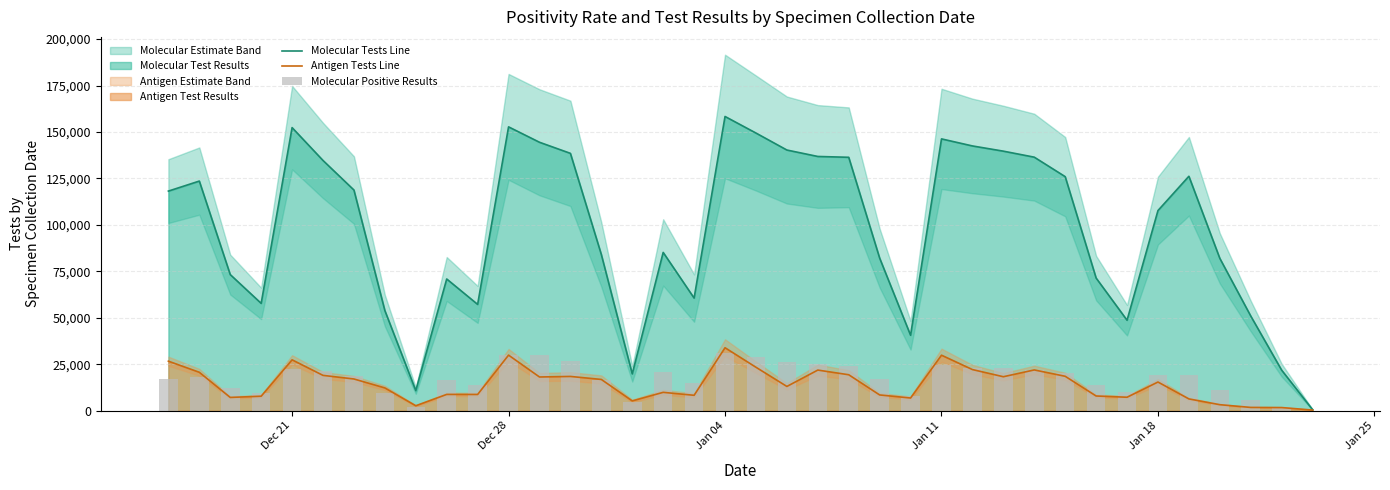

The Antigen Tests Line series shows 2810 at 35. True or false?

False